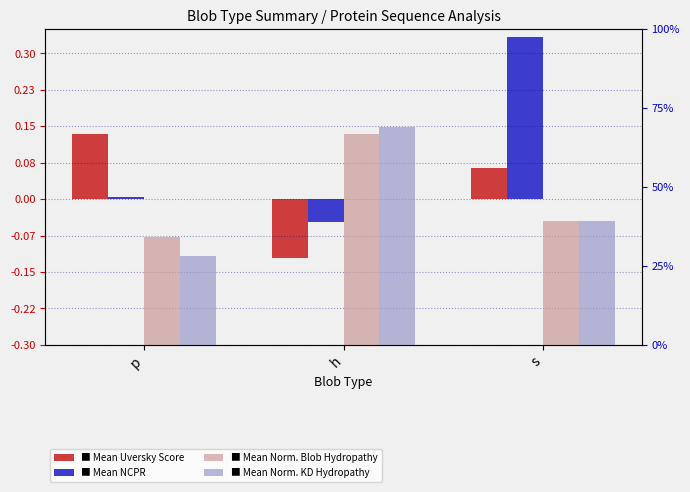

The Mean Uversky series shows -0.0 at h. True or false?

False